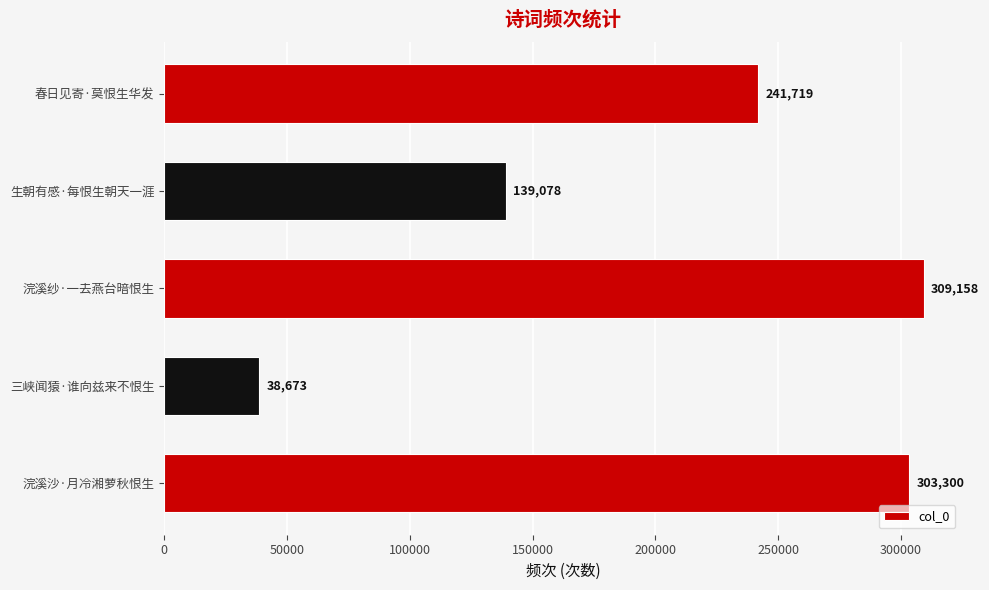

Reading top to bottom, what are all the values shown in this chart?

241719	139078	309158	38673	303300